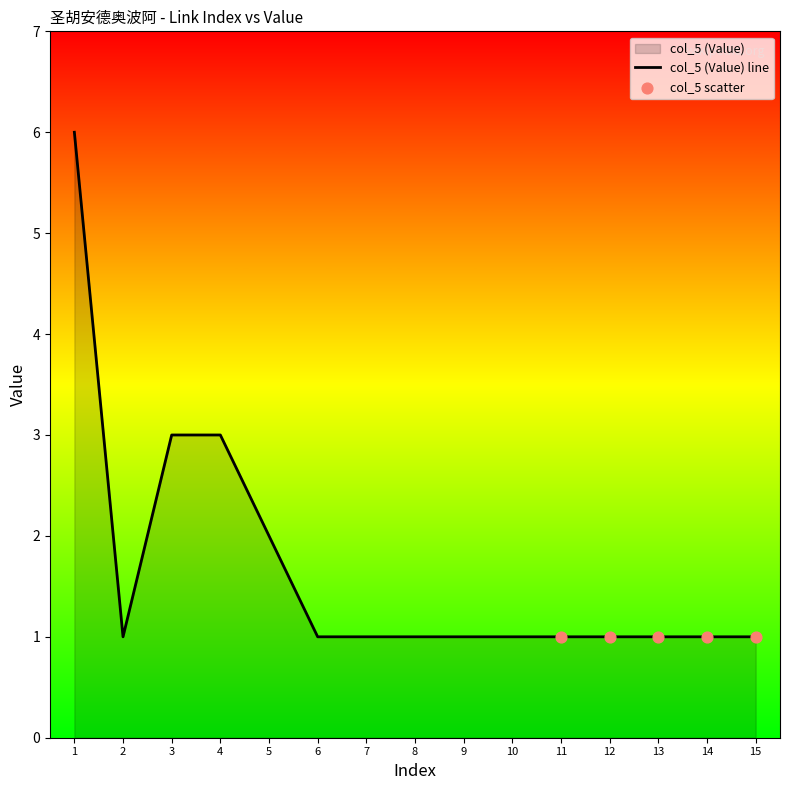

What is the ratio of the value at 7 to the value at 12?

1.0